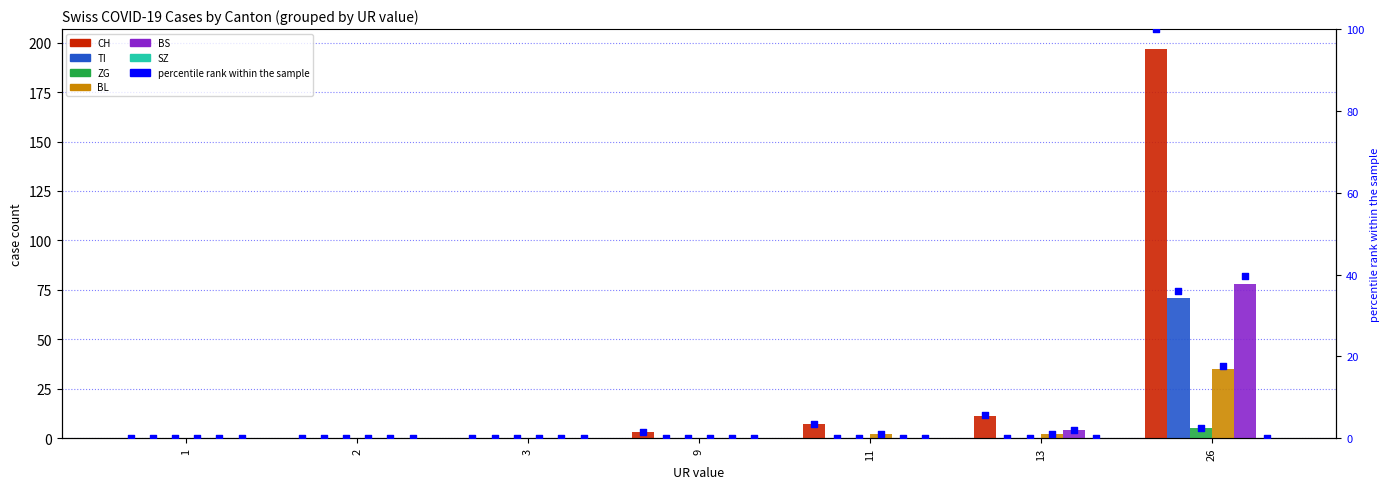

What is the total value across all series at 26?

386